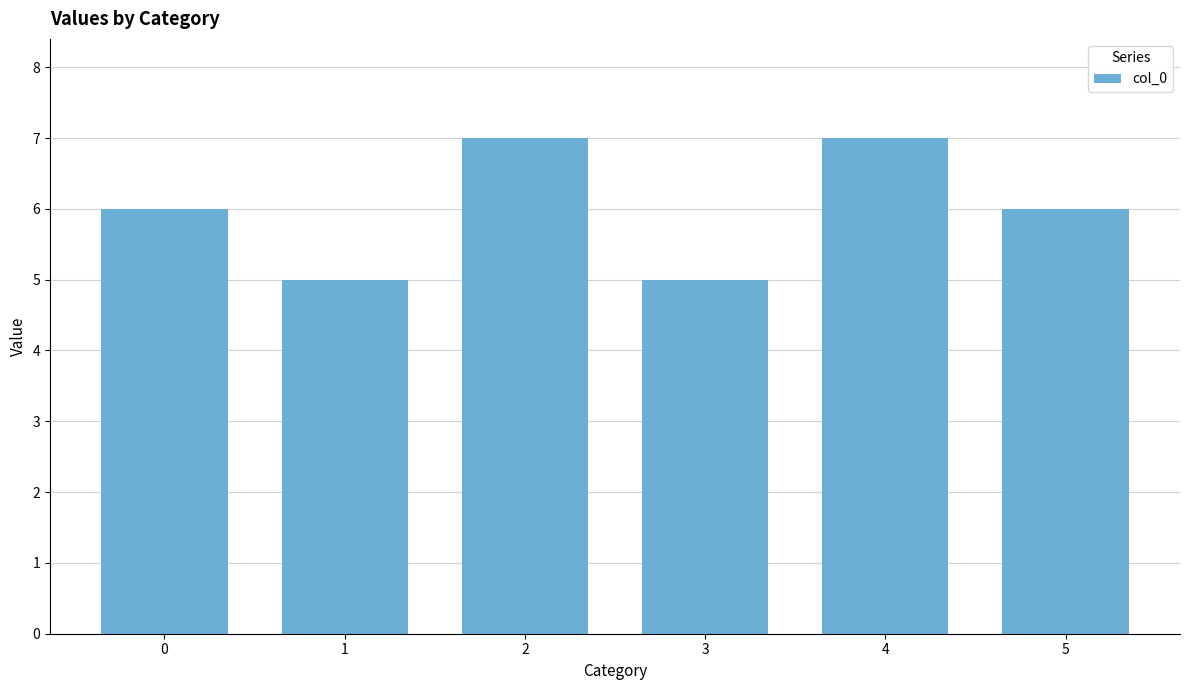

Reading right to left, what are all the values shown in this chart?

5=6	4=7	3=5	2=7	1=5	0=6